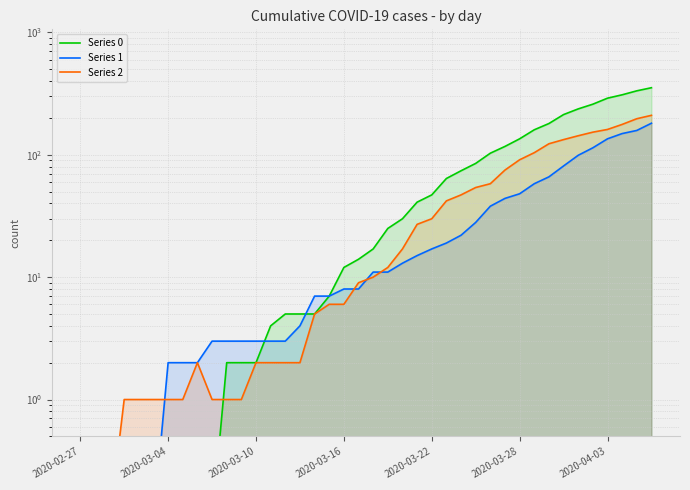

Which series has the widest spread of values?

Series 0